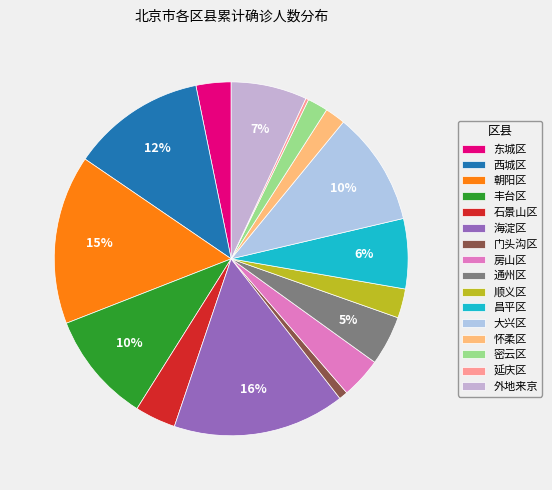

To the nearest percent, what is the difference between the 东城区 and 通州区 slice percentages?

1%